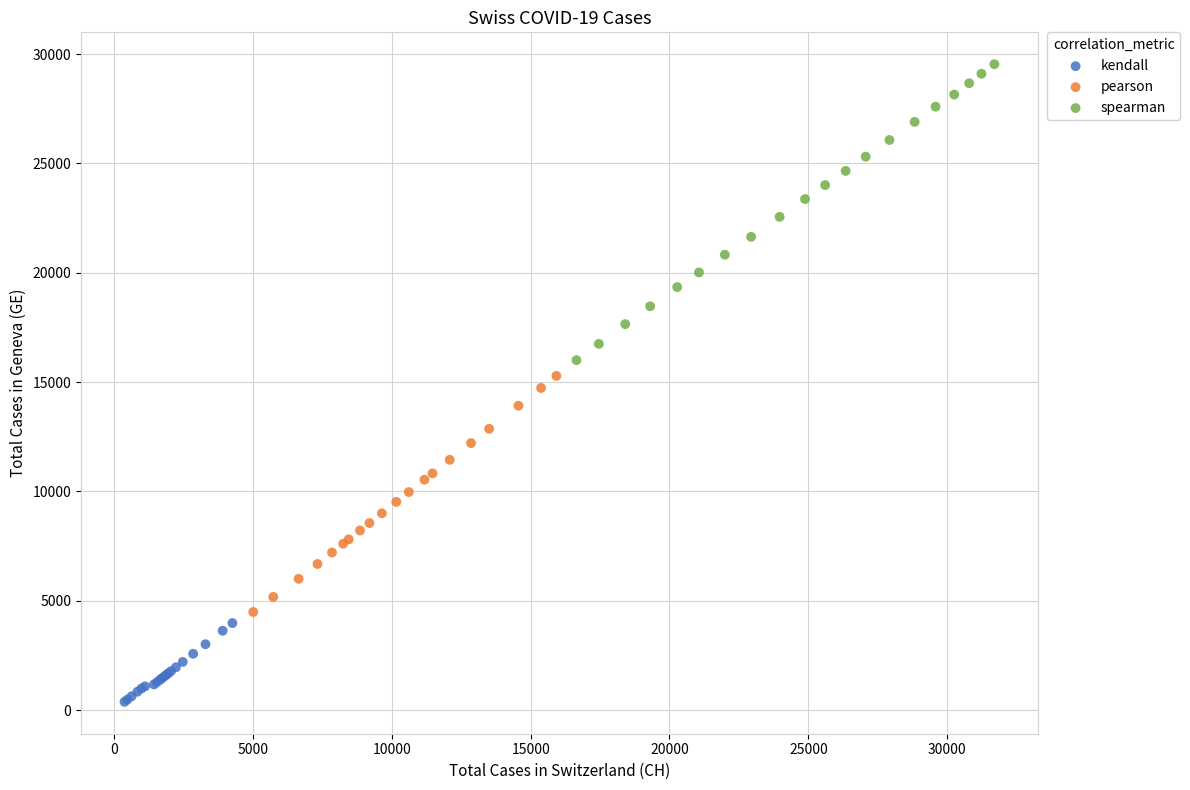

Which series reaches the maximum Y coordinate?

spearman